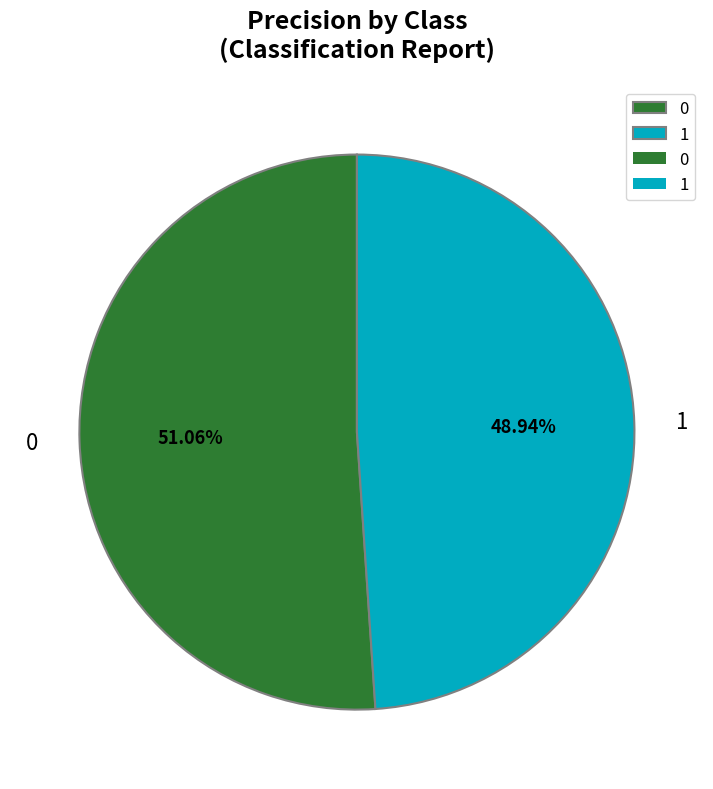

Count the number of slices in the pie.

2